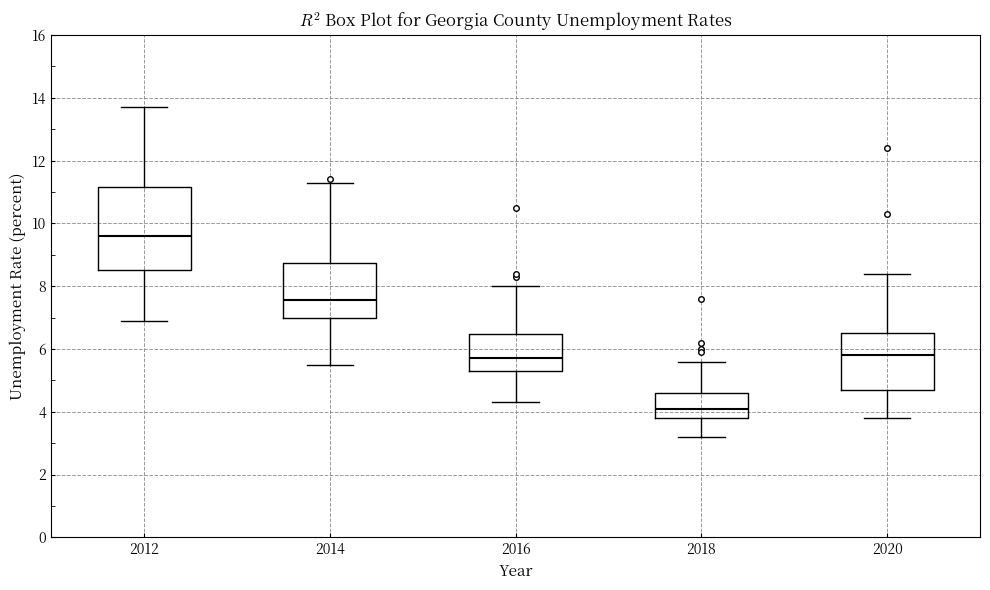

Where does the upper whisker of the box at x = 2014 end on the y-axis? The values are not printed on the chart, so give them approximately, as read against the axis.

11.4